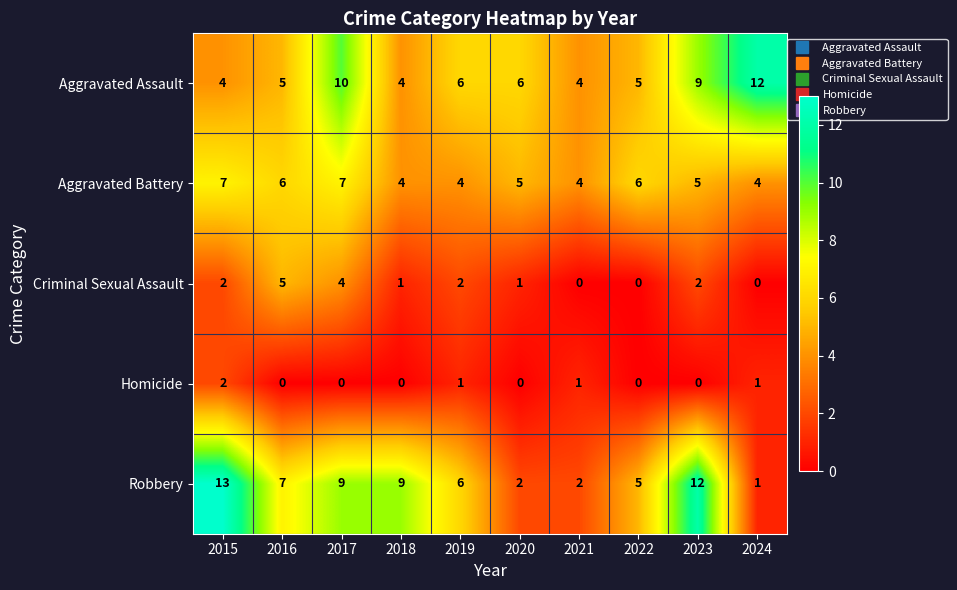

What is the difference between the highest and lowest values at 2017?

10